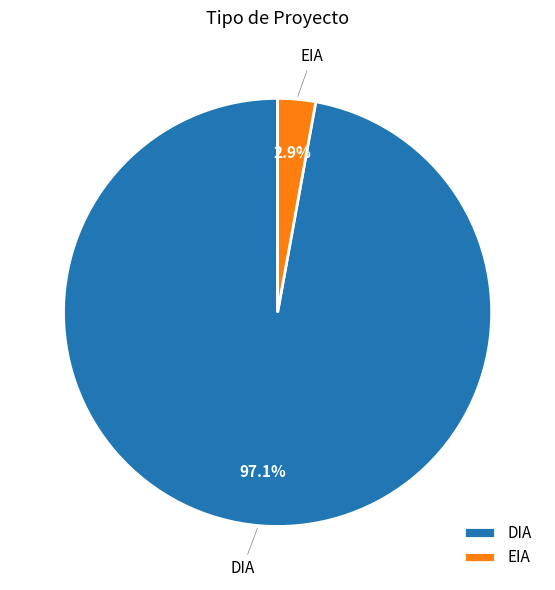

To the nearest percent, what is the average slice percentage?

50%